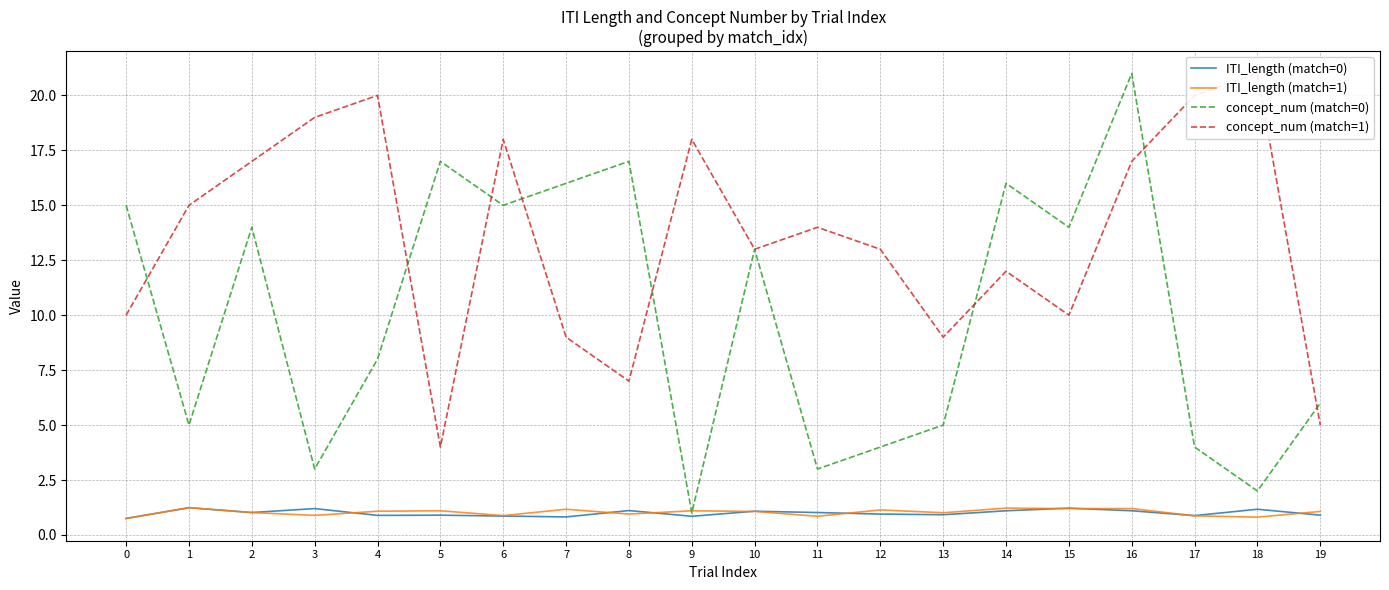

Rank the series at 0 from lowest to highest value.

ITI_length (match=0), ITI_length (match=1), concept_num (match=1), concept_num (match=0)